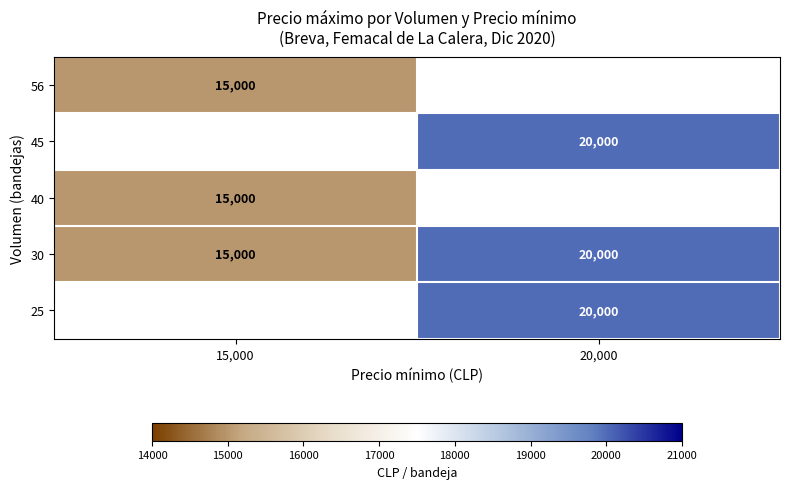

Read the 30 value at 20,000, to the nearest 10.

20000